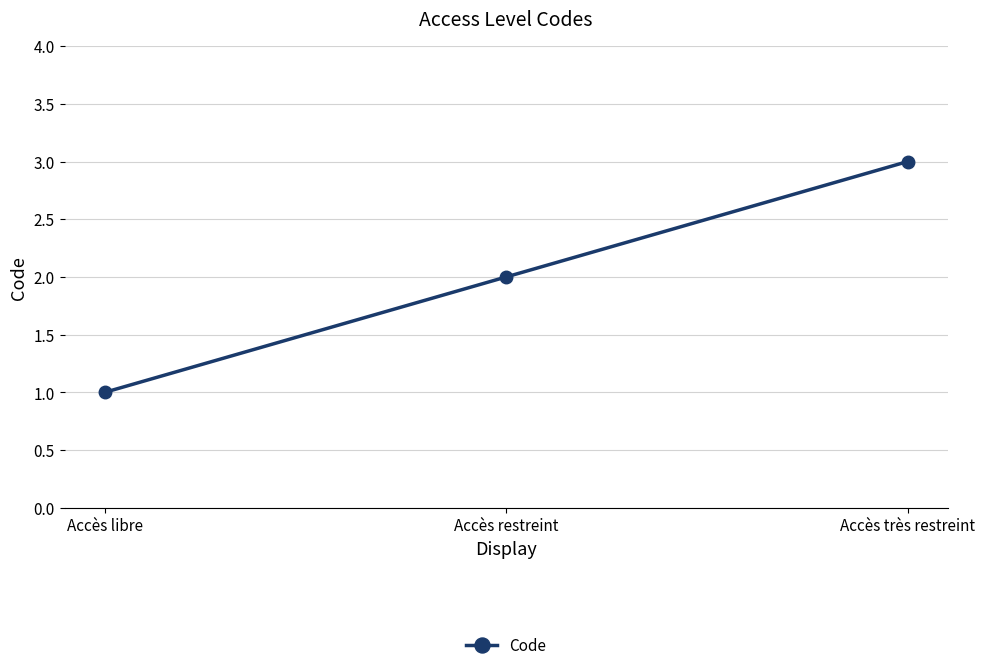

At which label is the value closest to 2?

Accès restreint